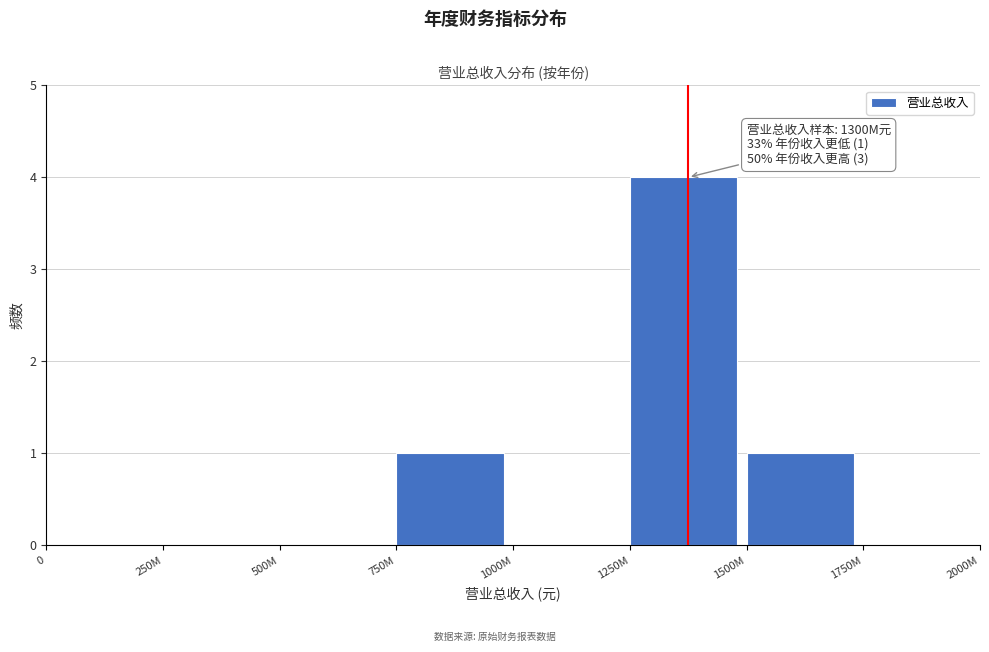

Reading left to right, transcribe all the data shown in this chart.

0=0	250M=0	500M=0	750M=1	1000M=0	1250M=4	1500M=1	1750M=0